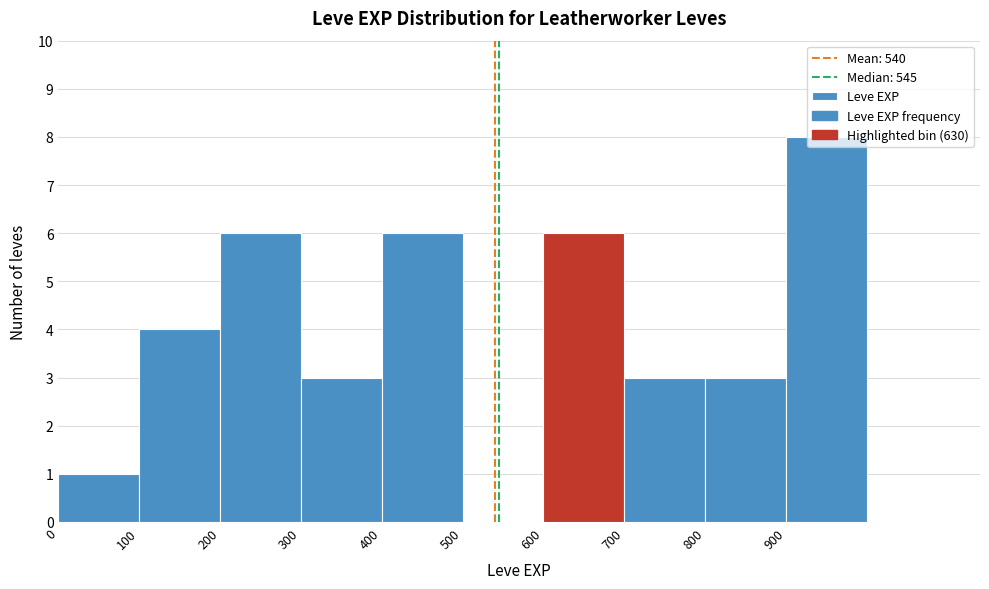

Reading left to right, transcribe this chart: for each bar, give the range it covers on the x-axis and its height. The values are not printed on the chart, so give them approximately, as read against the axis.

0 to 100: 1
100 to 200: 4
200 to 300: 6
300 to 400: 3
400 to 500: 6
500 to 600: 0
600 to 700: 6
700 to 800: 3
800 to 900: 3
900 to 1000: 8